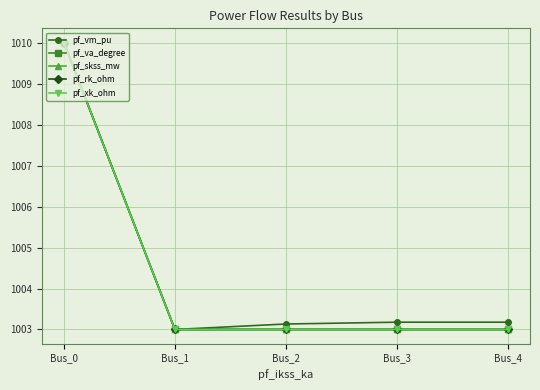

What is the approximate value of pf_xk_ohm at Bus_2?

1003.0